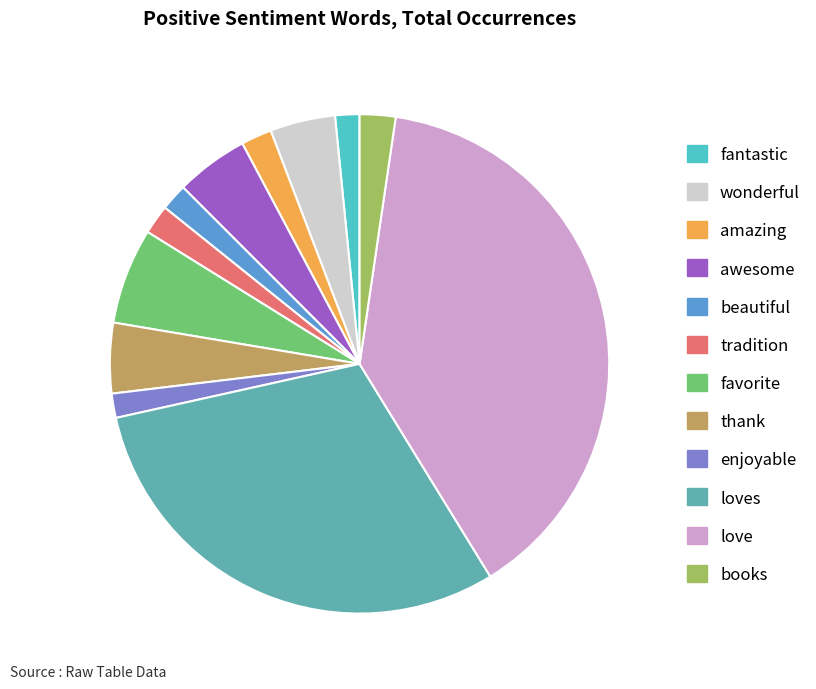

What is the smallest slice in the pie chart?

fantastic